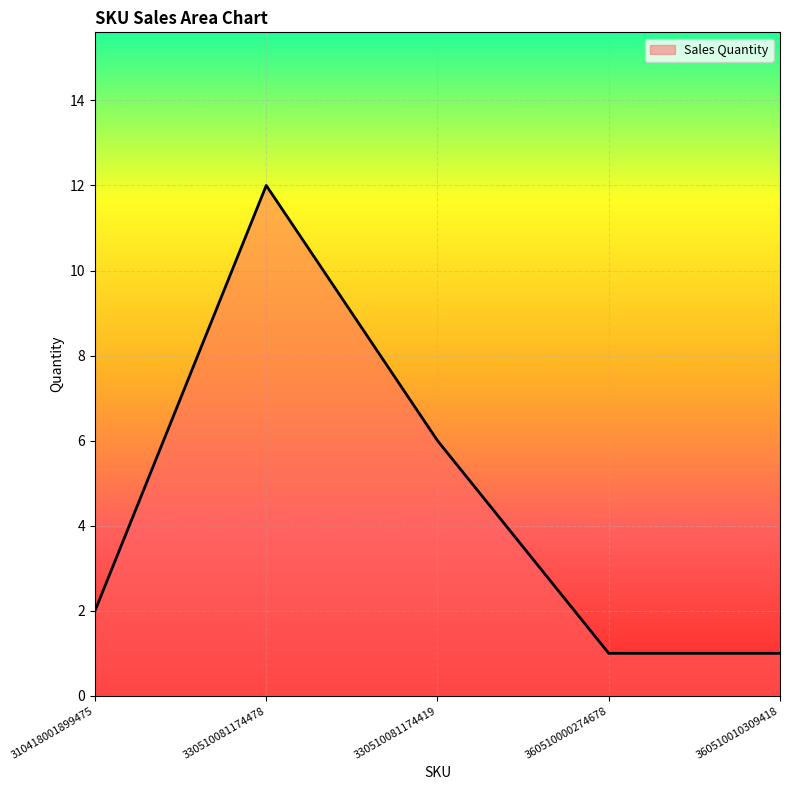

At which category does the chart reach its peak across all series?

330510081174478